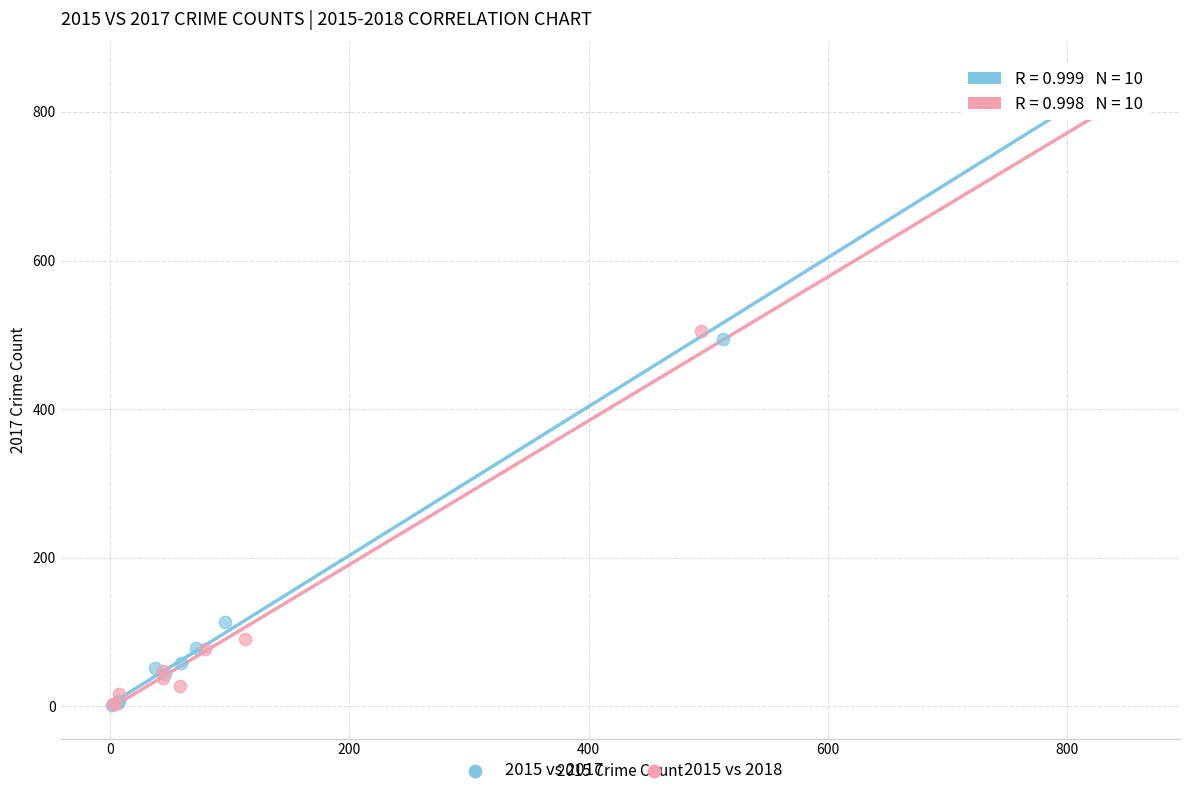

Which series has the widest spread of Y values?

2015 vs 2017